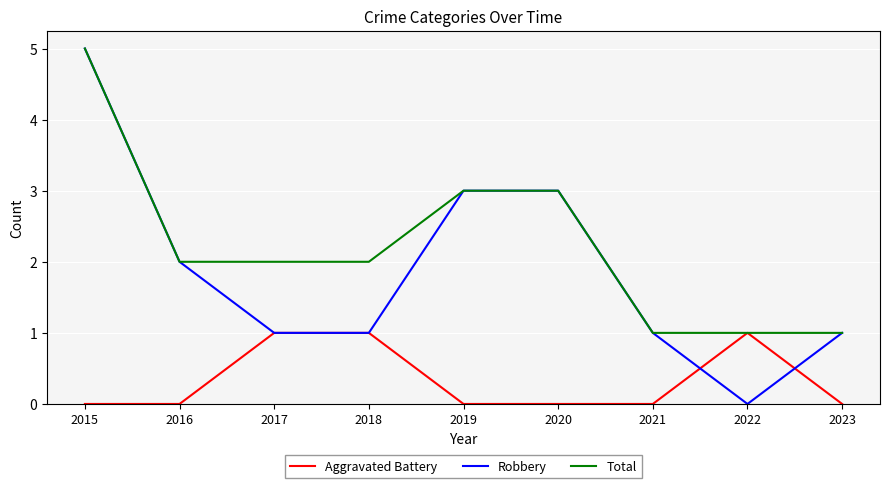

Which series has the widest spread of values?

Robbery